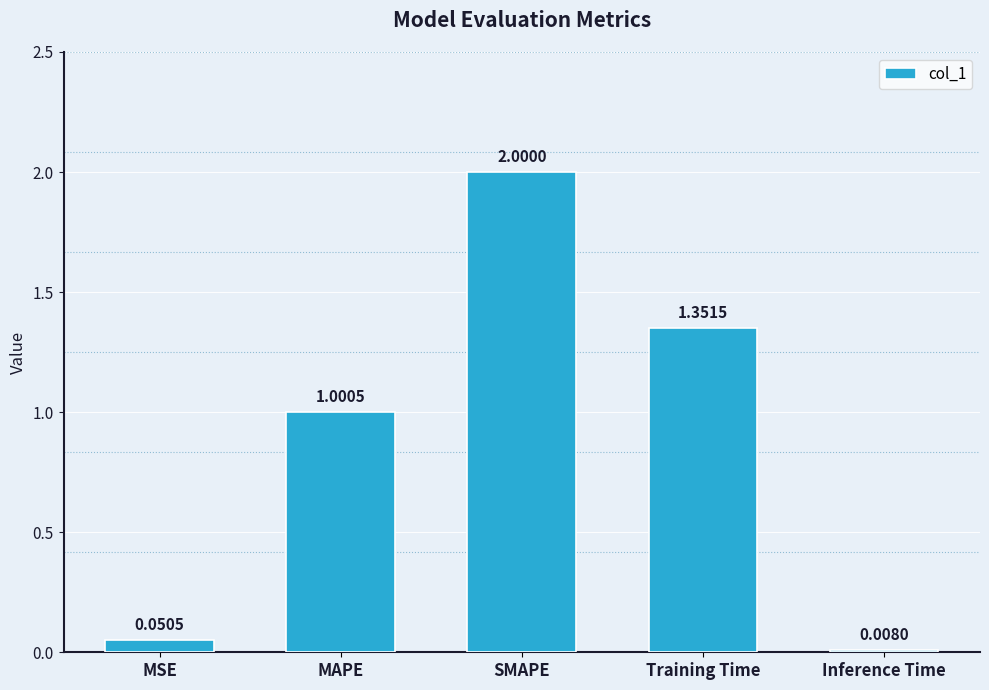

The value at SMAPE is 2.0. True or false?

True